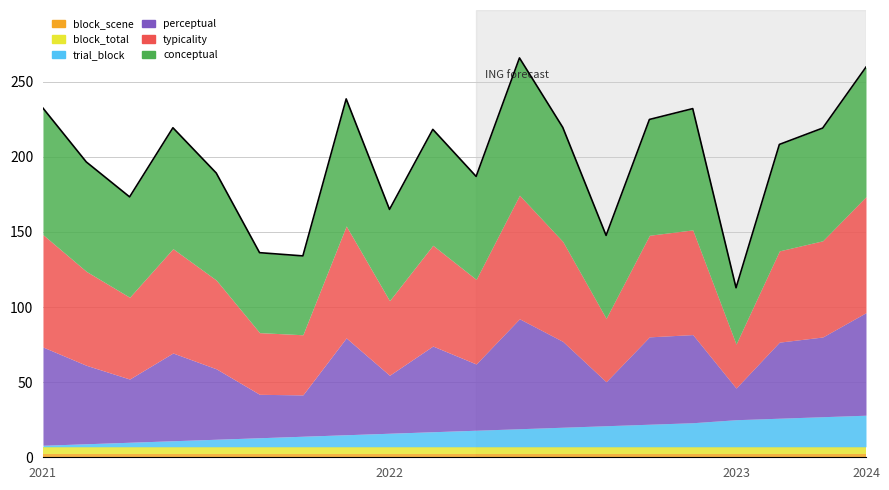

Rank the series at 299 from lowest to highest value.

block_scene, block_total, trial_block, perceptual, typicality, conceptual